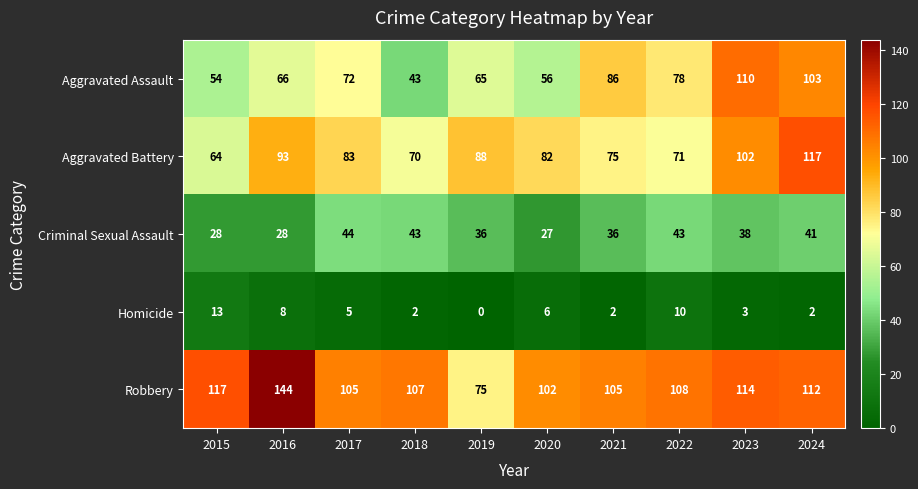

Which series has the largest total across all categories?

Robbery